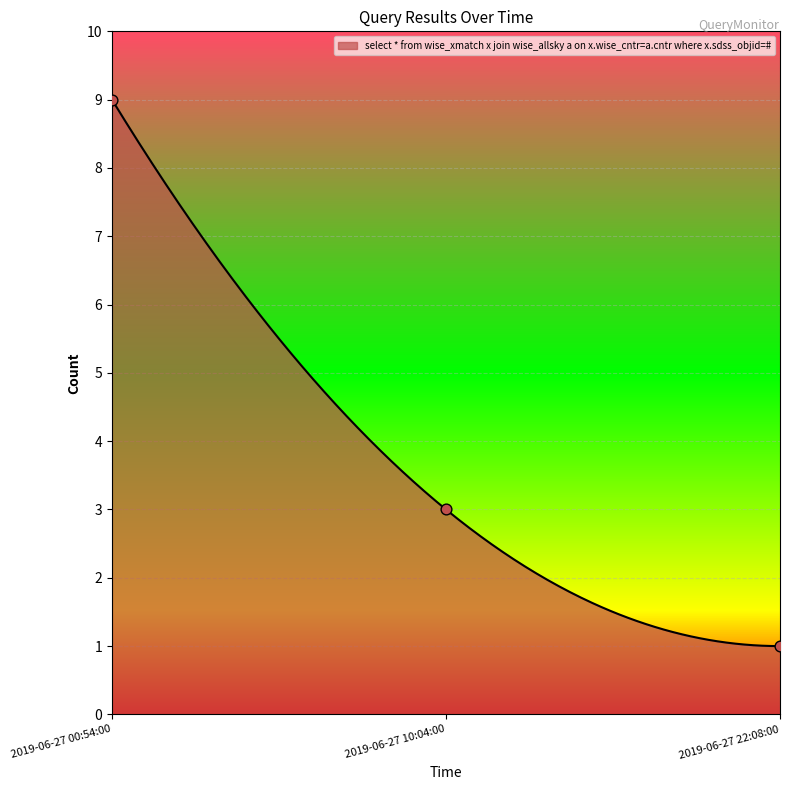

What is the change in value from 2019-06-27 00:54:00 to 2019-06-27 22:08:00?

-8